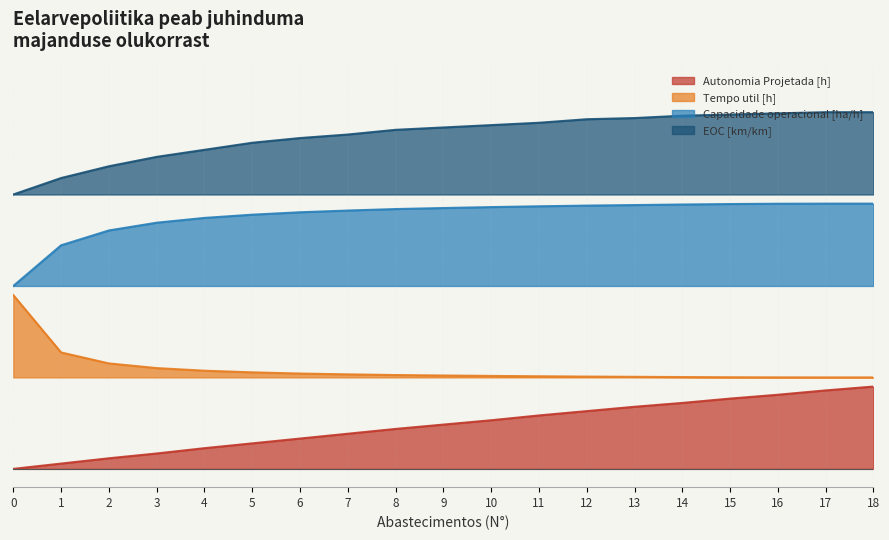

At how many categories does at least one series exceed 0?

19